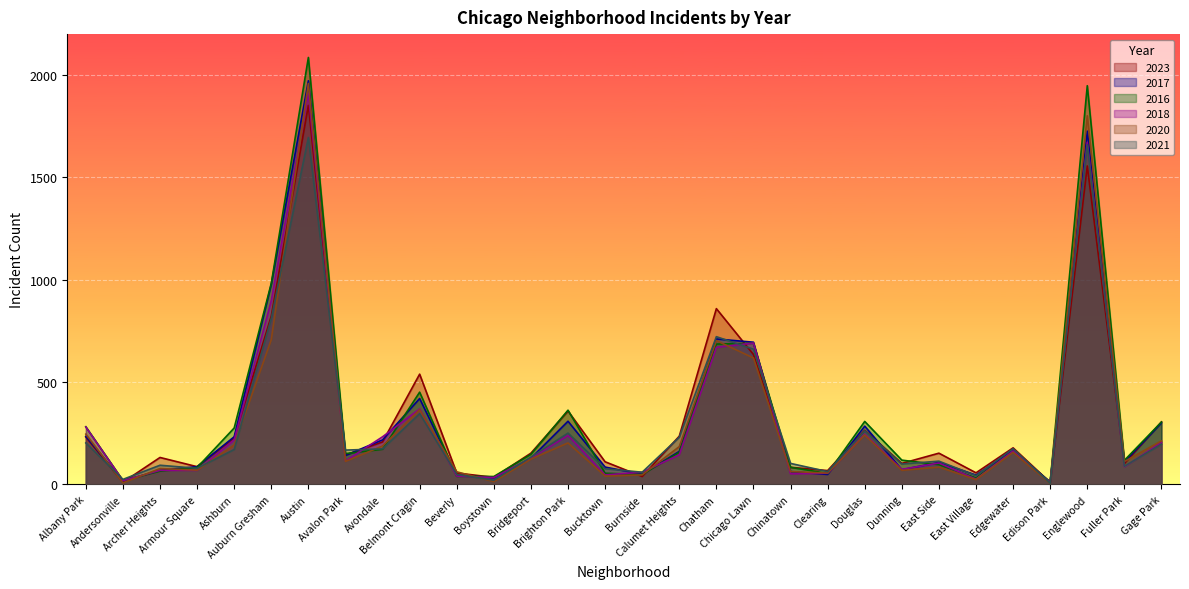

Which series changed the most between Avalon Park and Brighton Park?

2023